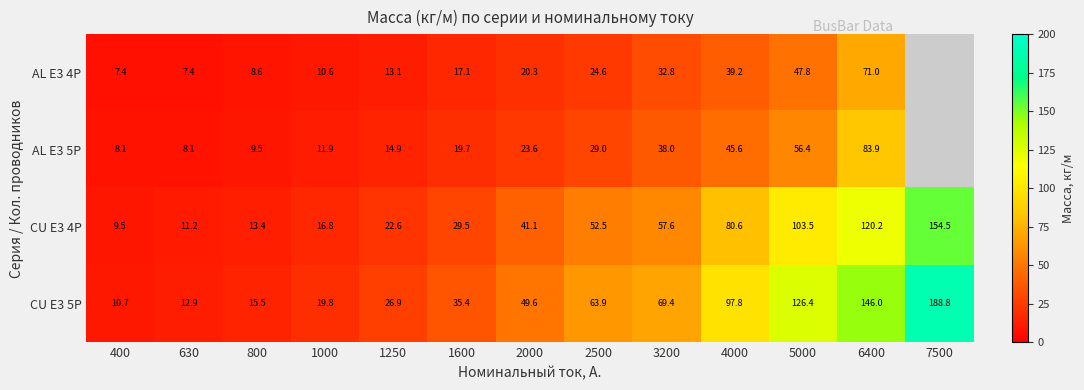

The CU E3 4P series shows 80.6 at 4000. True or false?

True